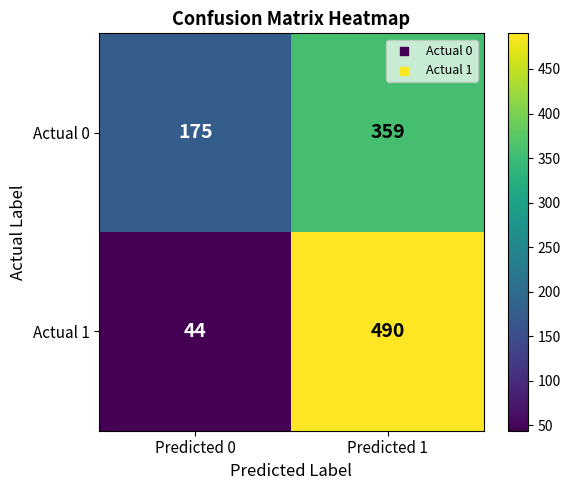

Which category has the highest value in the Actual 0 series?

Predicted 1